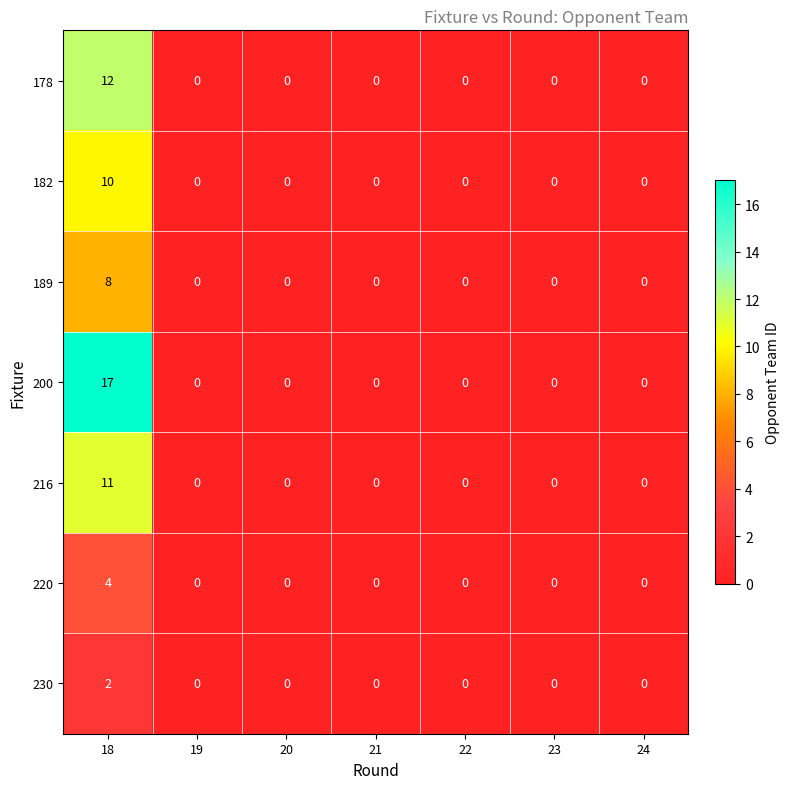

Which series has the widest spread of values?

200